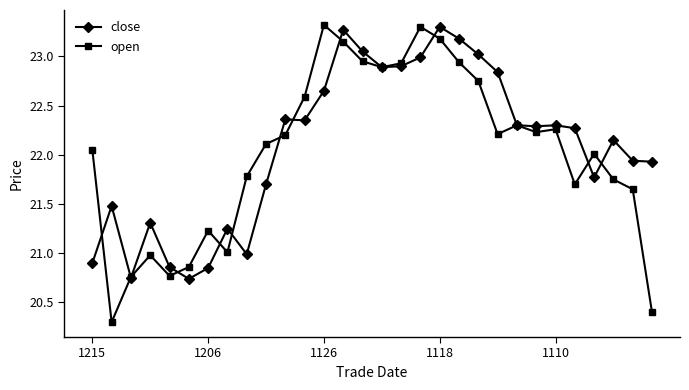

What is the difference between the maximum and minimum values in the close series?

2.6